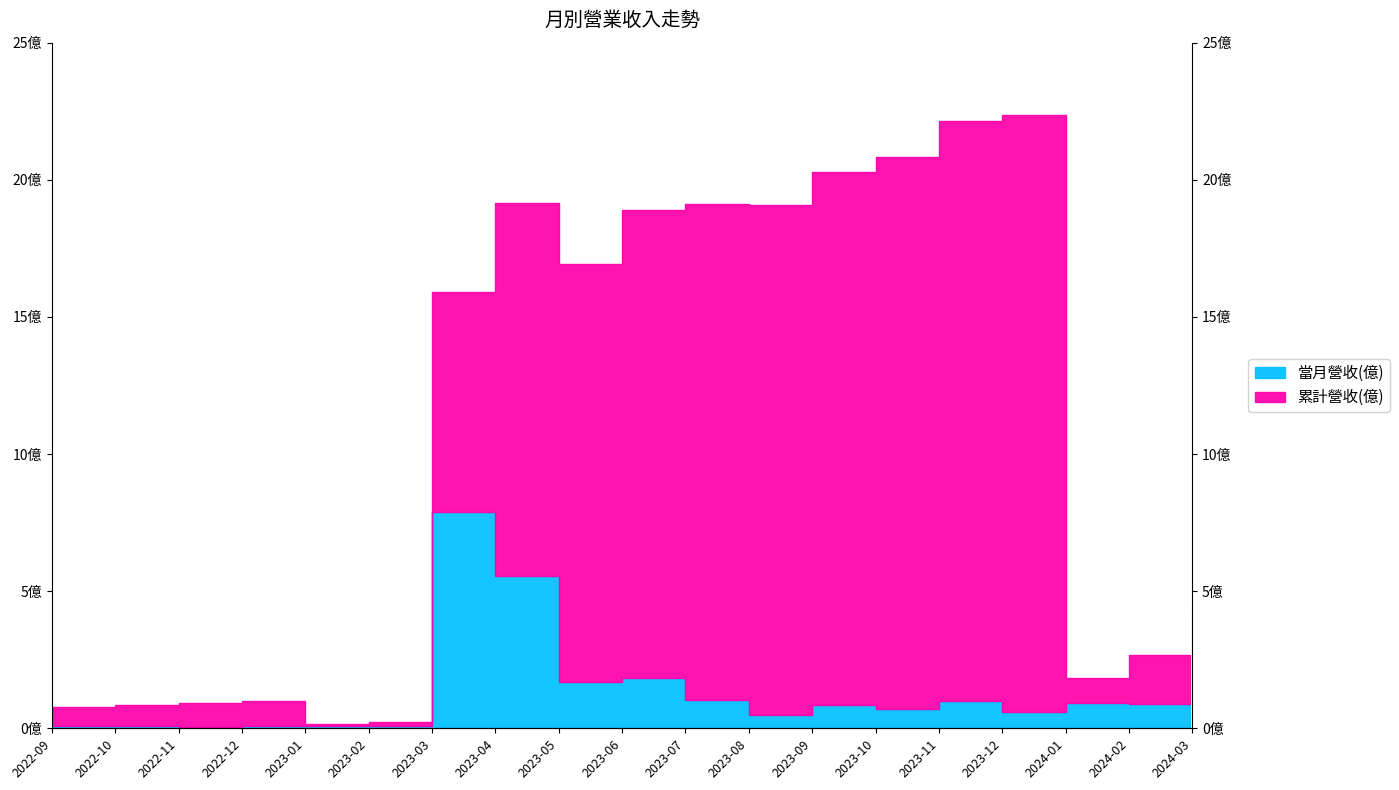

What is the difference between the values at 2024-01 and 2023-08?

0.4